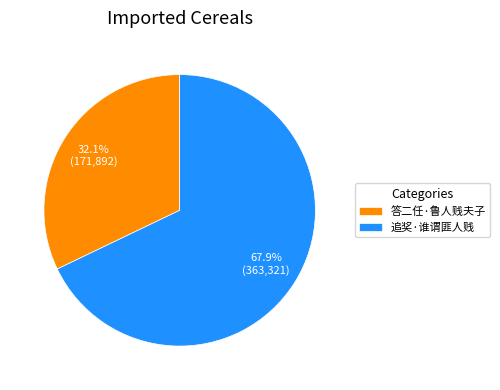

Which category accounts for the majority?

追奖·谁谓匪人贱